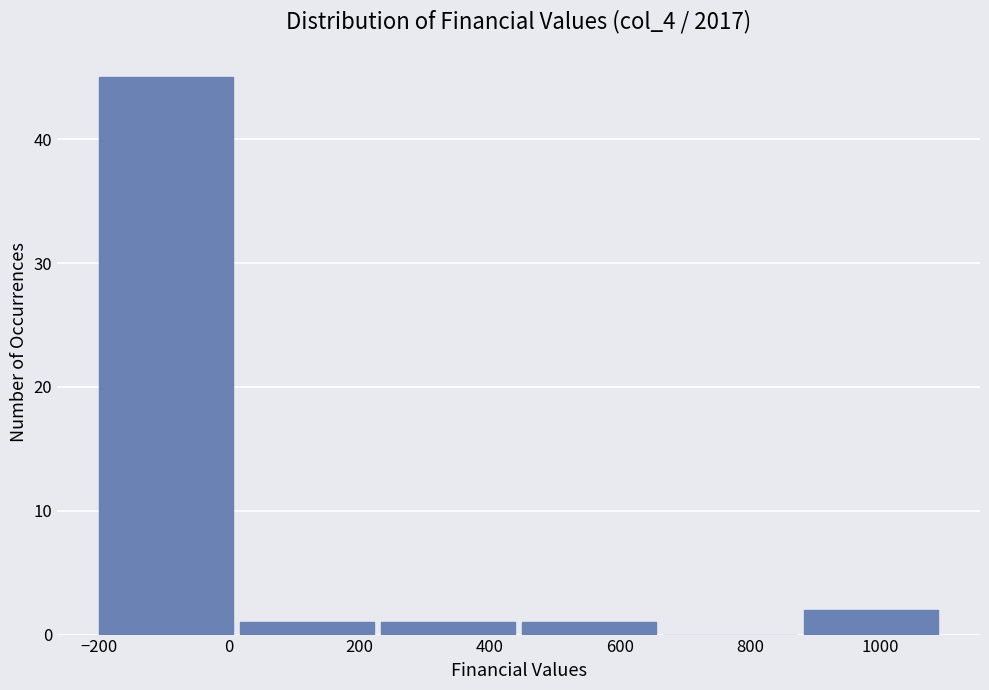

What is the height of the bar covering -200 to 20 on the x-axis? Neither the bar edges nor the heights are printed on the chart, so give them approximately, as read against the axes.

45